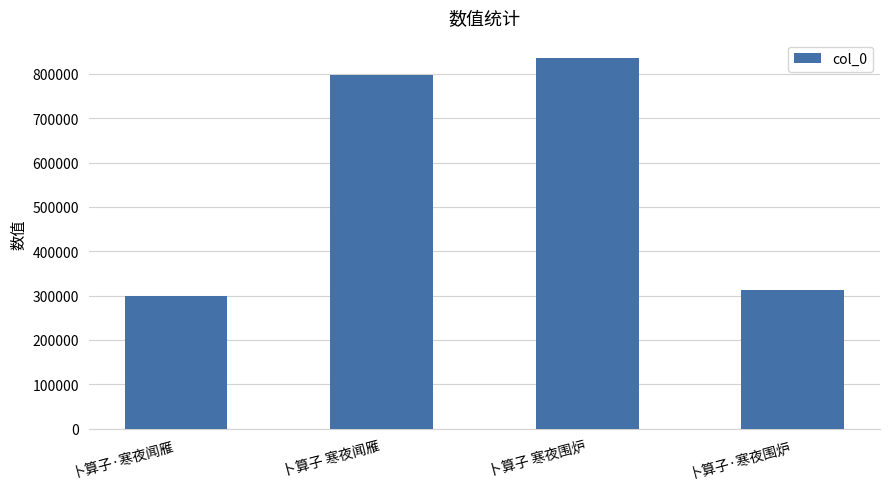

What is the label of the 3rd bar from the left?

卜算子 寒夜围炉